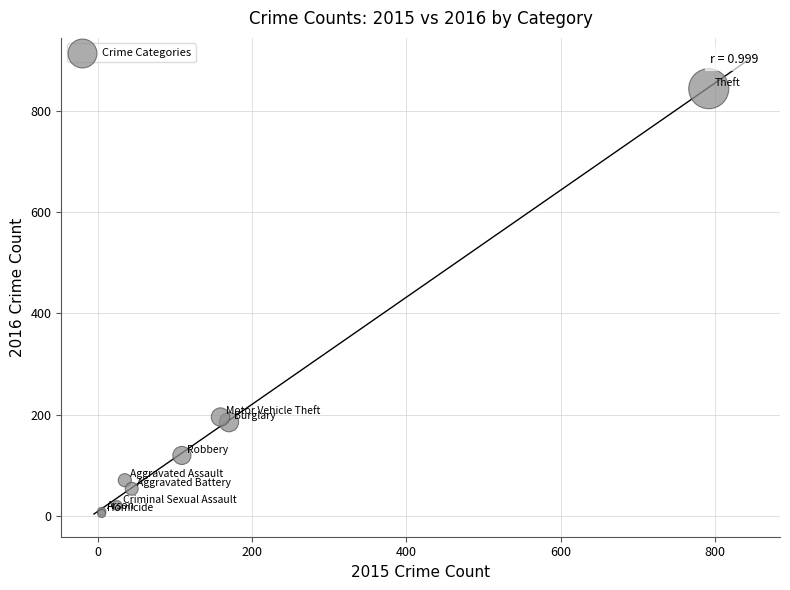

What Y value in the scatter plot is closest to 424?

195